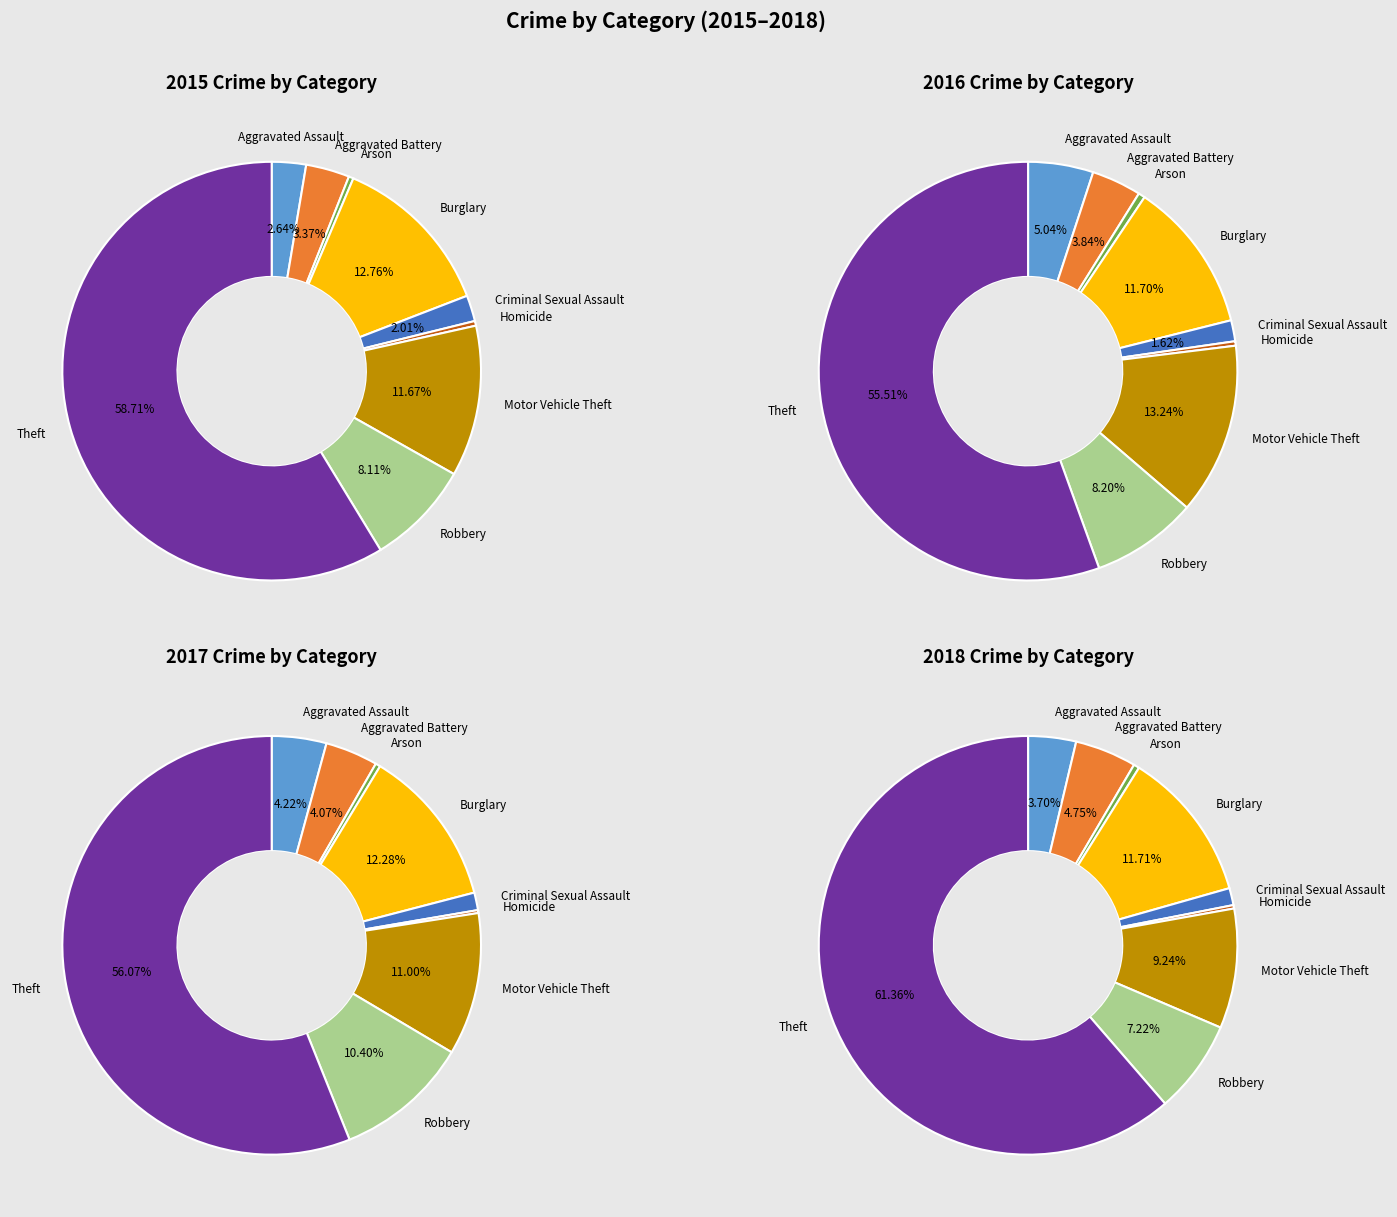

Between Homicide and Burglary, which is larger?

Burglary